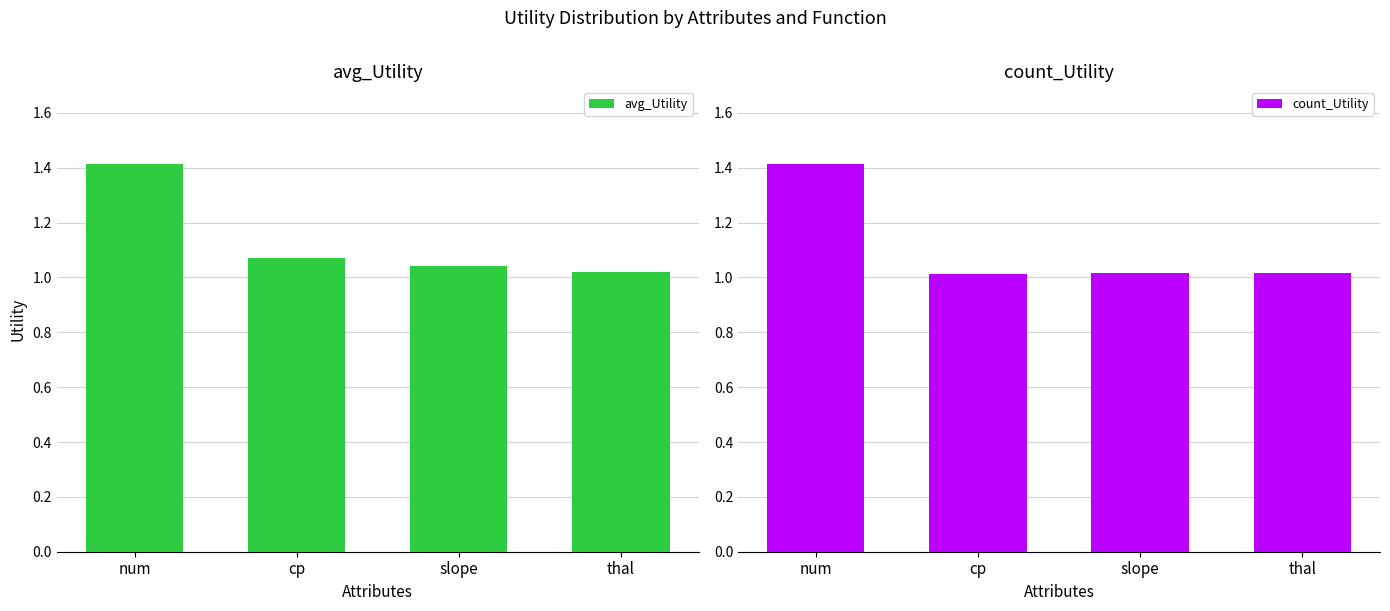

Reading left to right, transcribe all the data shown in this chart.

avg_Utility: num=1.4	cp=1.1	slope=1.0	thal=1.0
count_Utility: num=1.4	cp=1.0	slope=1.0	thal=1.0